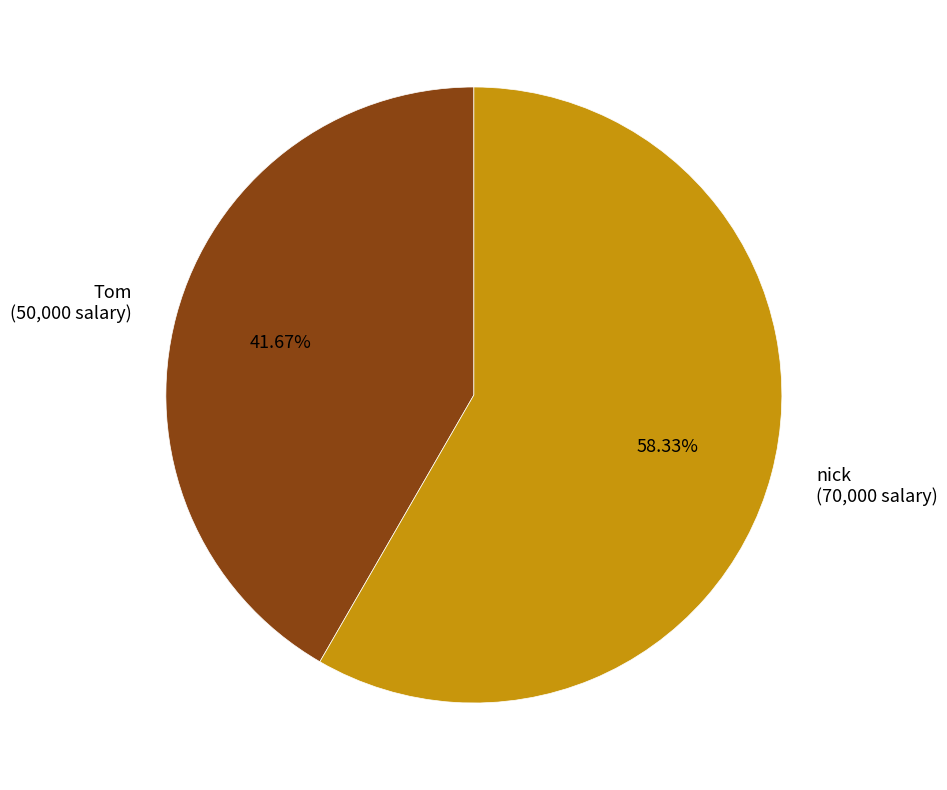

What percentage is the nick slice, to the nearest percent?

58%